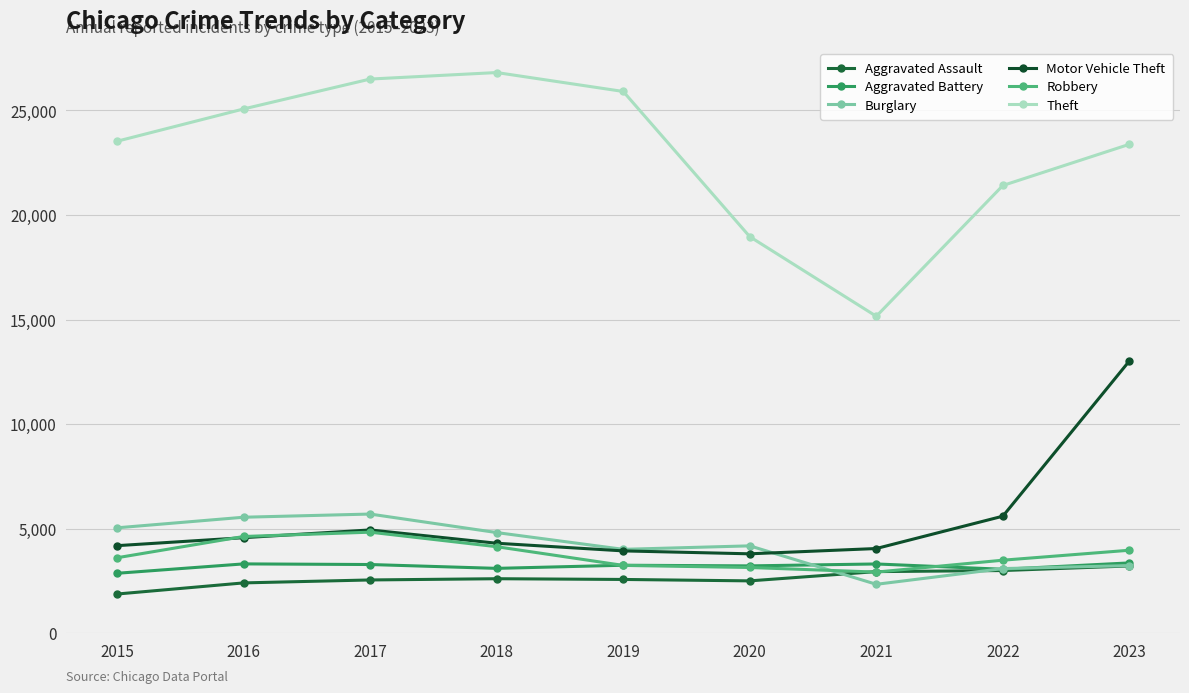

List the labels in order of Burglary value, smallest first.

2021, 2022, 2023, 2019, 2020, 2018, 2015, 2016, 2017